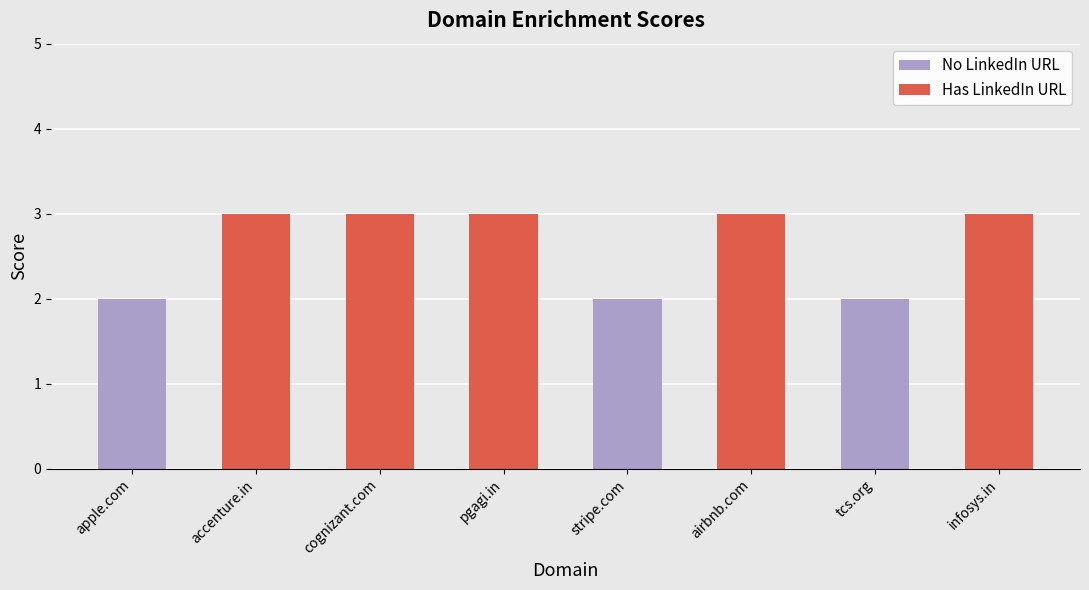

The value at accenture.in is 3. True or false?

True